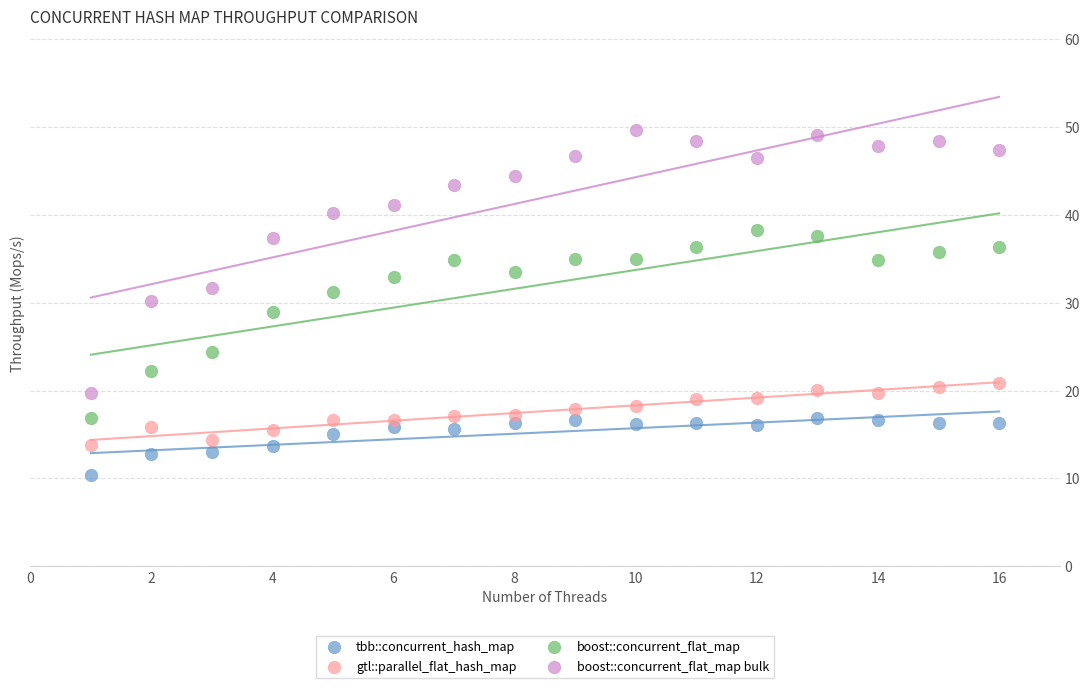

Across all data points, what is the range of Y values (max minus min)?

39.2